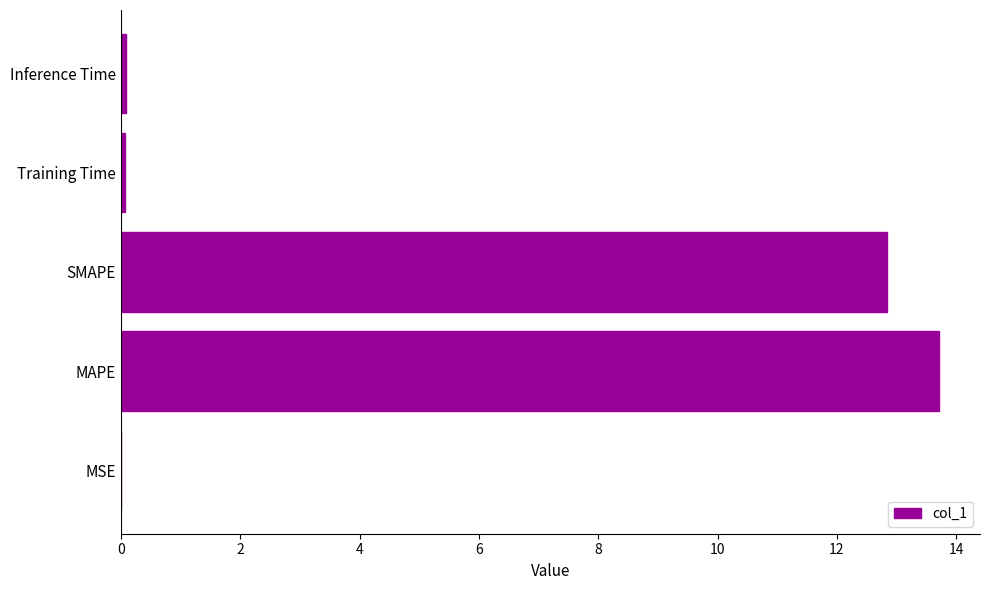

The value at MSE is 0.0. True or false?

True